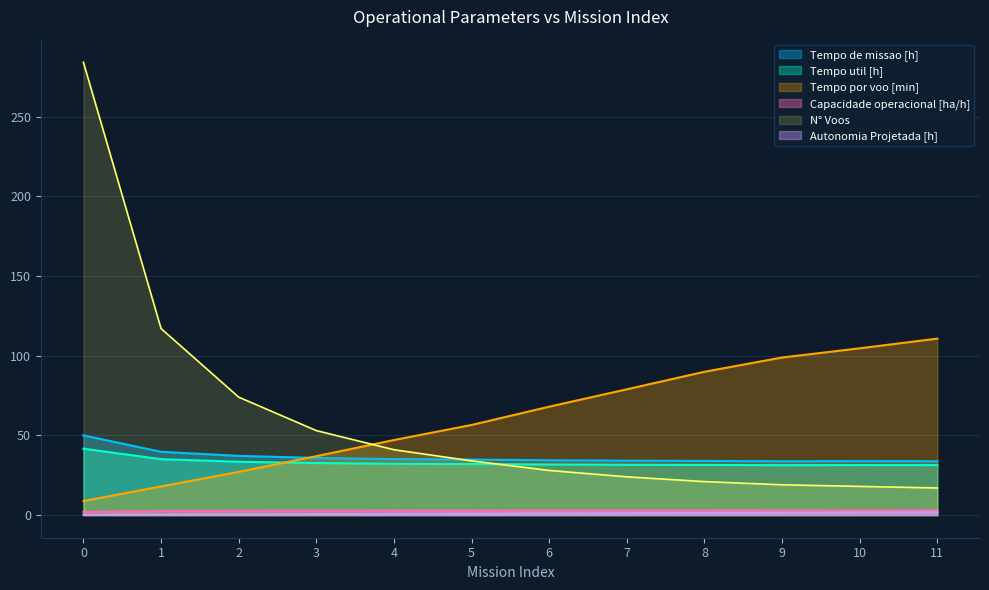

Which series ends up on top after the final intersection of Tempo por voo [min] and Tempo util [h]?

Tempo por voo [min]